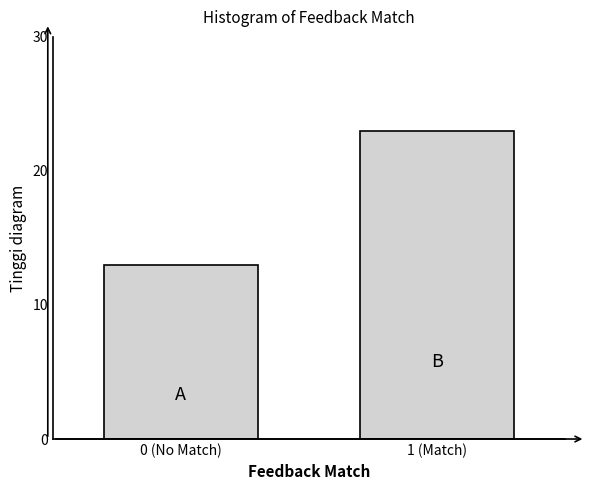

Reading left to right, list all the values displayed in this chart.

13	23